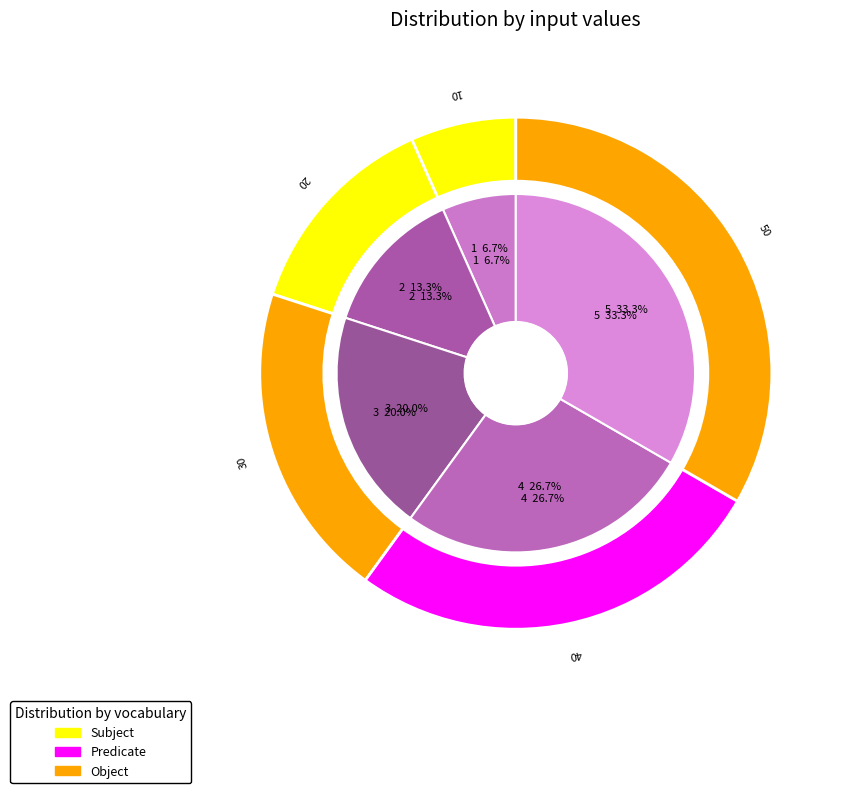

To the nearest percent, what is the average slice percentage?

20%